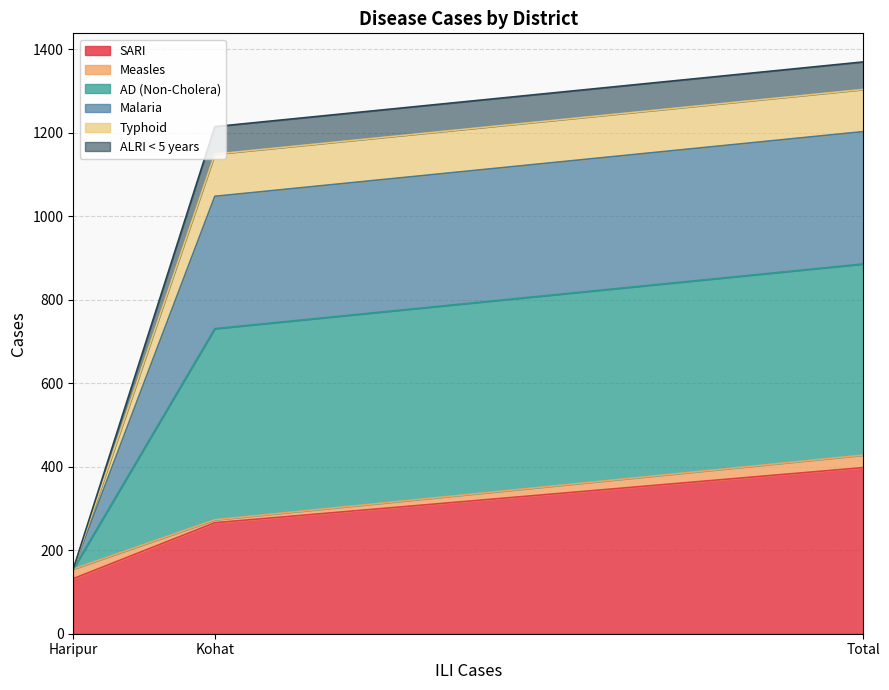

Count the number of categories in the chart.

3